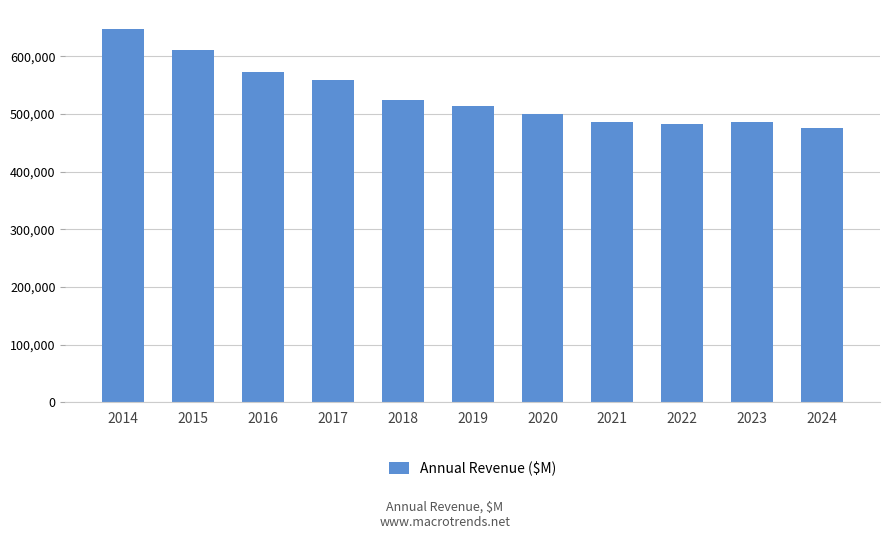

What value does the data have at 2021?

485873